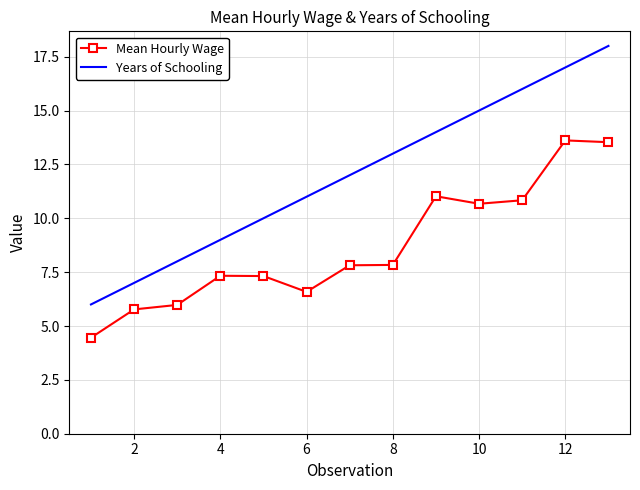

Which series has the widest spread of values?

Years of Schooling